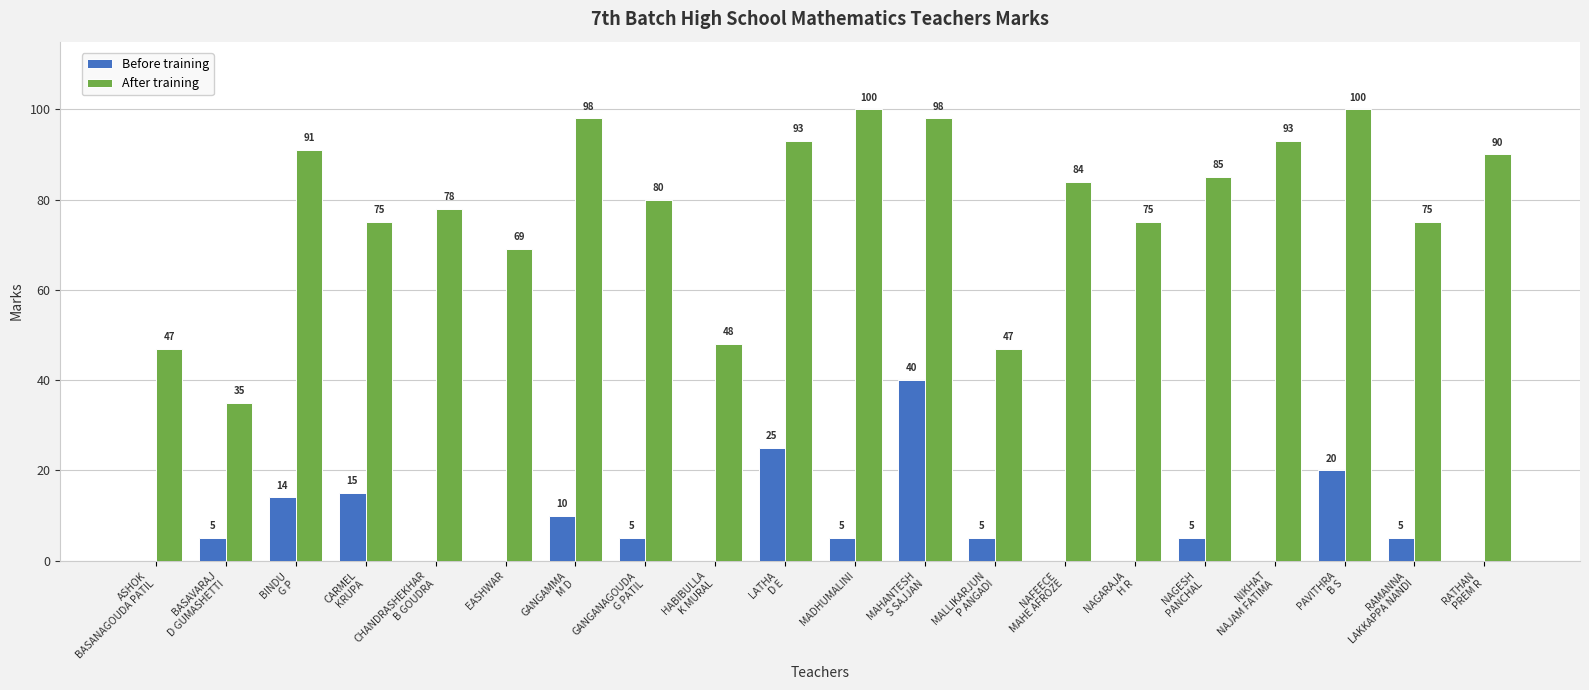

Which series has the largest total across all categories?

After training